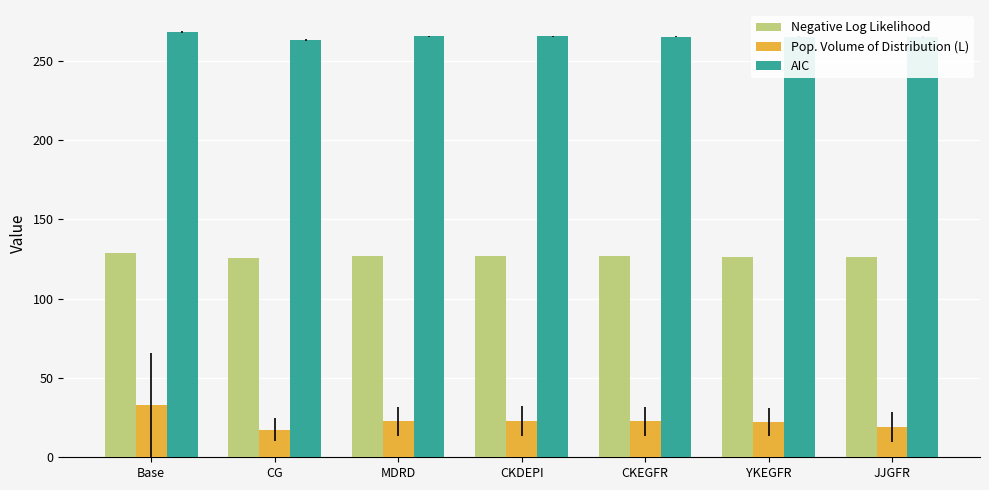

What is the approximate value of Pop. Volume of Distribution (L) at CG?

17.3